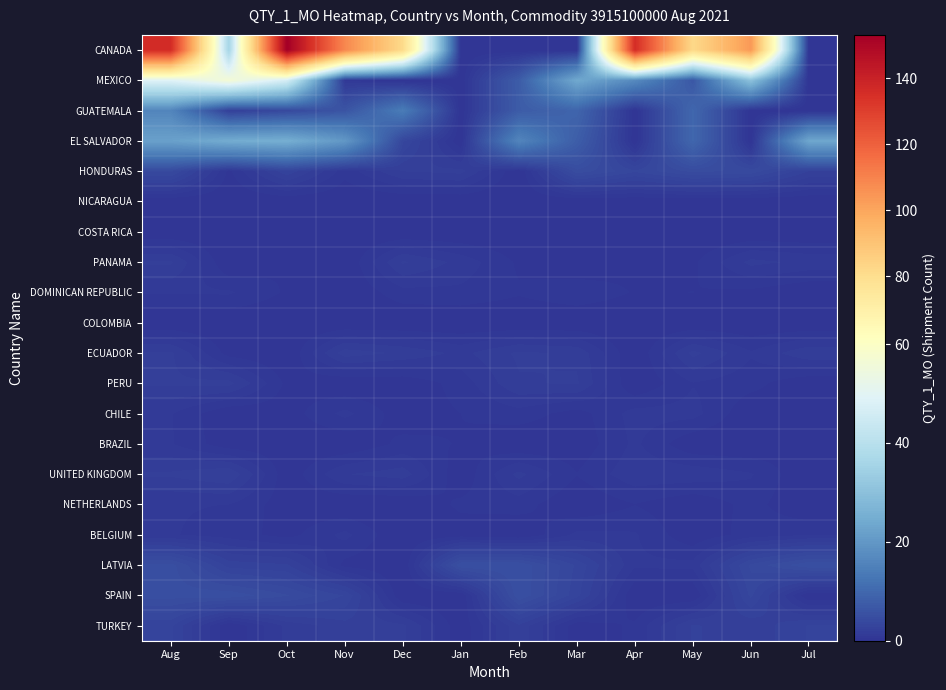

Reading right to left, transcribe all the data shown in this chart.

CANADA: Jul=0.0	Jun=103.6	May=81.8	Apr=135.9	Mar=0.0	Feb=0.0	Jan=0.0	Dec=81.3	Nov=108.5	Oct=153.1	Sep=35.6	Aug=136.0
MEXICO: Jul=0.0	Jun=30.3	May=6.7	Apr=17.0	Mar=23.9	Feb=7.7	Jan=0.0	Dec=0.0	Nov=0.9	Oct=46.5	Sep=56.6	Aug=49.0
GUATEMALA: Jul=0.0	Jun=0.0	May=9.8	Apr=0.0	Mar=9.4	Feb=7.5	Jan=0.0	Dec=14.0	Nov=6.1	Oct=4.0	Sep=2.2	Aug=16.0
EL SALVADOR: Jul=23.4	Jun=0.0	May=9.7	Apr=0.0	Mar=7.9	Feb=16.0	Jan=0.0	Dec=3.5	Nov=20.1	Oct=25.3	Sep=24.7	Aug=22.0
HONDURAS: Jul=2.4	Jun=4.2	May=4.4	Apr=3.5	Mar=4.6	Feb=0.0	Jan=2.1	Dec=1.9	Nov=0.7	Oct=2.8	Sep=0.4	Aug=4.0
NICARAGUA: Jul=0.0	Jun=0.0	May=0.0	Apr=0.0	Mar=0.0	Feb=0.0	Jan=0.0	Dec=0.0	Nov=0.0	Oct=0.0	Sep=0.0	Aug=0.0
COSTA RICA: Jul=0.0	Jun=0.0	May=0.0	Apr=0.0	Mar=0.0	Feb=0.0	Jan=0.0	Dec=0.0	Nov=0.0	Oct=0.0	Sep=0.0	Aug=0.0
PANAMA: Jul=1.3	Jun=1.6	May=0.4	Apr=0.3	Mar=0.0	Feb=0.4	Jan=1.3	Dec=2.0	Nov=0.0	Oct=0.5	Sep=0.0	Aug=2.0
DOMINICAN REPUBLIC: Jul=0.0	Jun=0.3	May=0.5	Apr=0.4	Mar=0.9	Feb=0.5	Jan=0.8	Dec=0.8	Nov=0.0	Oct=0.4	Sep=1.0	Aug=1.0
COLOMBIA: Jul=0.0	Jun=0.0	May=0.0	Apr=0.0	Mar=0.0	Feb=0.0	Jan=0.0	Dec=0.0	Nov=0.0	Oct=0.0	Sep=0.0	Aug=0.0
ECUADOR: Jul=1.8	Jun=1.0	May=2.1	Apr=0.0	Mar=1.8	Feb=2.0	Jan=1.3	Dec=1.8	Nov=2.2	Oct=0.0	Sep=0.3	Aug=2.0
PERU: Jul=0.1	Jun=0.7	May=0.9	Apr=0.0	Mar=2.0	Feb=1.9	Jan=0.7	Dec=0.1	Nov=0.0	Oct=0.4	Sep=2.1	Aug=2.0
CHILE: Jul=0.4	Jun=0.1	May=1.1	Apr=1.2	Mar=0.2	Feb=0.8	Jan=0.5	Dec=0.2	Nov=1.1	Oct=0.2	Sep=0.0	Aug=1.0
BRAZIL: Jul=0.4	Jun=0.0	May=0.1	Apr=1.1	Mar=0.1	Feb=0.0	Jan=0.5	Dec=0.6	Nov=0.0	Oct=0.1	Sep=0.2	Aug=1.0
UNITED KINGDOM: Jul=0.0	Jun=1.0	May=1.3	Apr=1.3	Mar=0.5	Feb=1.6	Jan=0.1	Dec=1.7	Nov=1.4	Oct=0.1	Sep=2.4	Aug=2.0
NETHERLANDS: Jul=0.0	Jun=0.7	May=0.0	Apr=0.5	Mar=0.0	Feb=0.7	Jan=0.6	Dec=0.0	Nov=0.0	Oct=0.2	Sep=1.0	Aug=1.0
BELGIUM: Jul=0.9	Jun=0.7	May=0.1	Apr=1.0	Mar=1.1	Feb=0.0	Jan=0.2	Dec=0.0	Nov=1.1	Oct=0.3	Sep=0.7	Aug=1.0
LATVIA: Jul=5.2	Jun=3.9	May=1.1	Apr=1.0	Mar=3.2	Feb=5.3	Jan=5.2	Dec=0.0	Nov=0.3	Oct=2.5	Sep=2.7	Aug=5.0
SPAIN: Jul=0.0	Jun=3.5	May=0.0	Apr=0.0	Mar=3.0	Feb=5.2	Jan=0.0	Dec=0.0	Nov=3.3	Oct=4.3	Sep=5.2	Aug=5.0
TURKEY: Jul=2.9	Jun=2.0	May=2.5	Apr=0.6	Mar=0.2	Feb=2.3	Jan=0.1	Dec=2.0	Nov=2.2	Oct=1.6	Sep=0.0	Aug=3.0